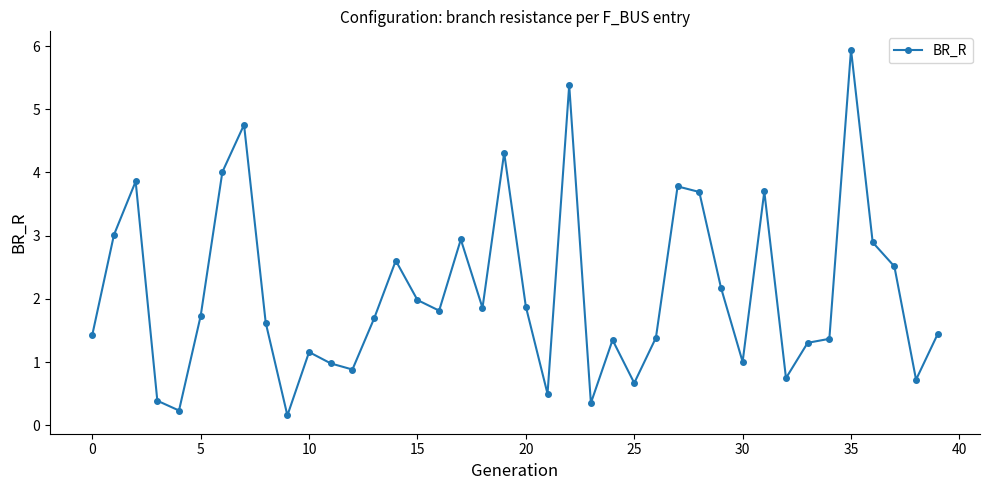

What is the average value?

2.1